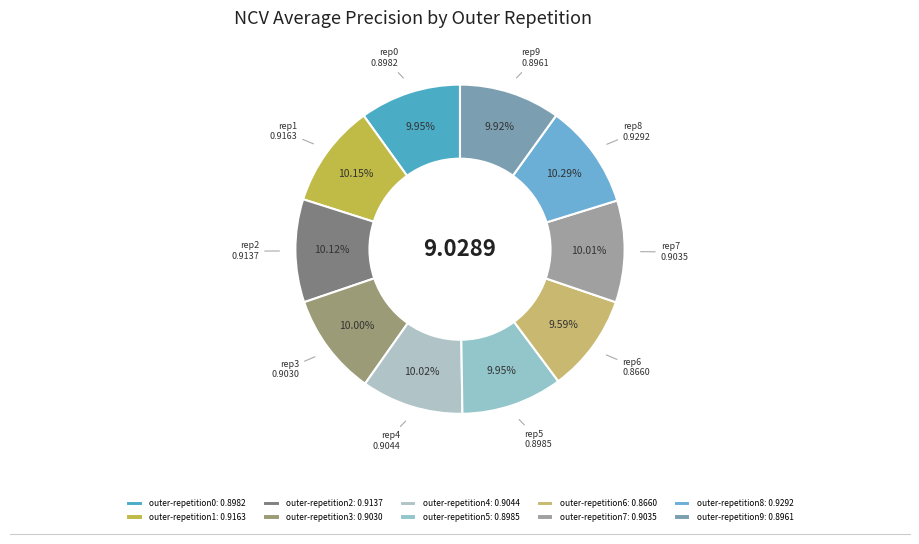

Does any single category account for the majority?

No